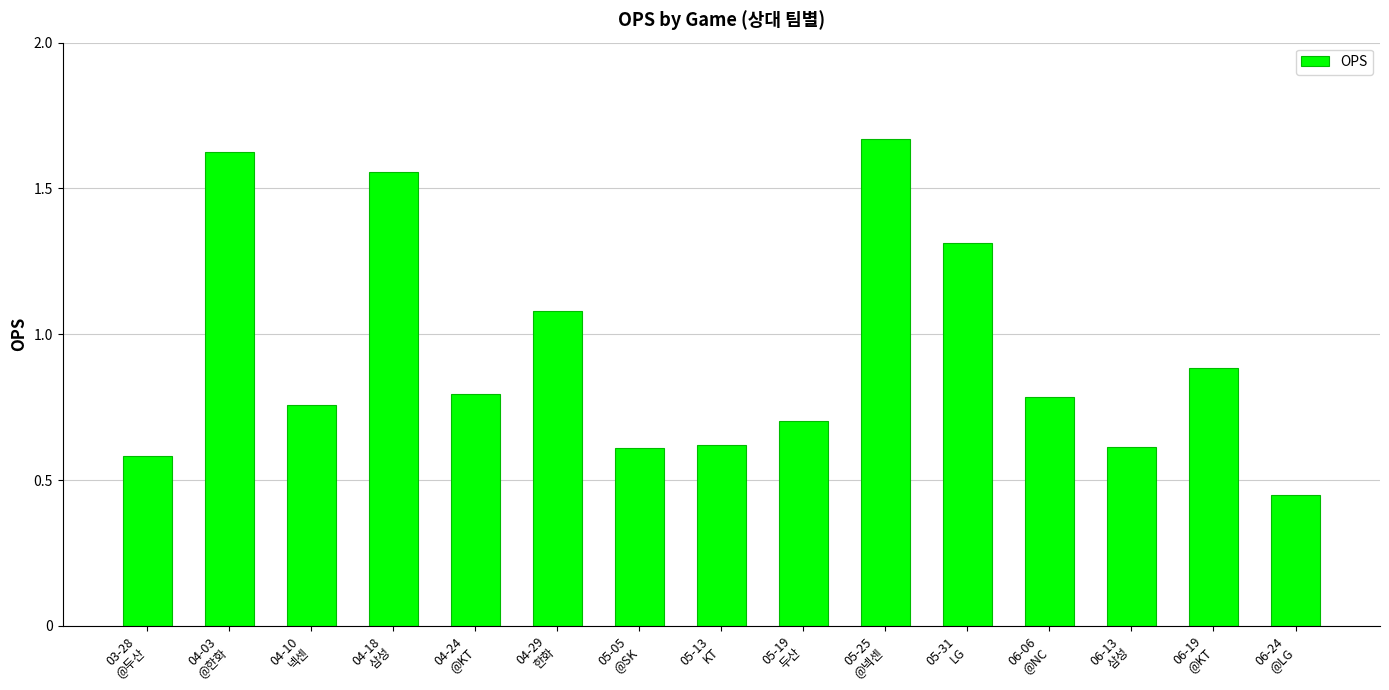

What is the difference between the maximum and minimum values?

1.2